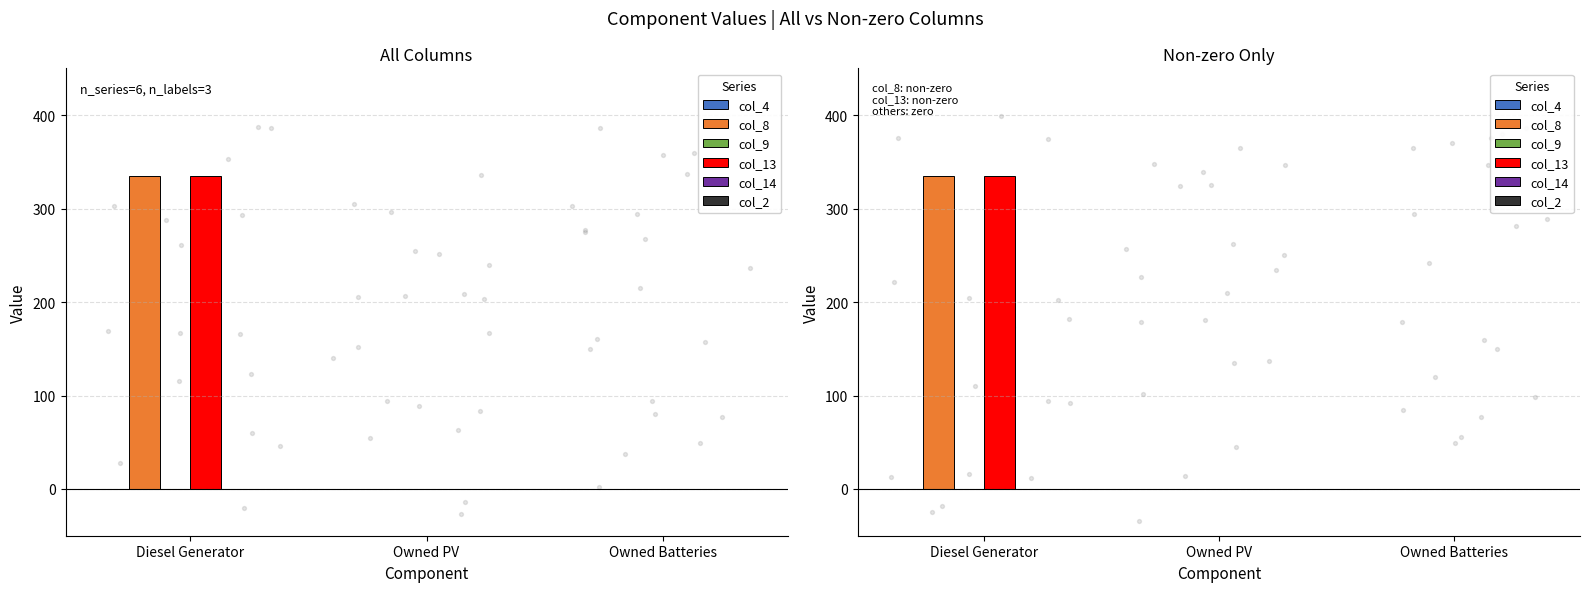

Which series has the largest total across all categories?

col_8